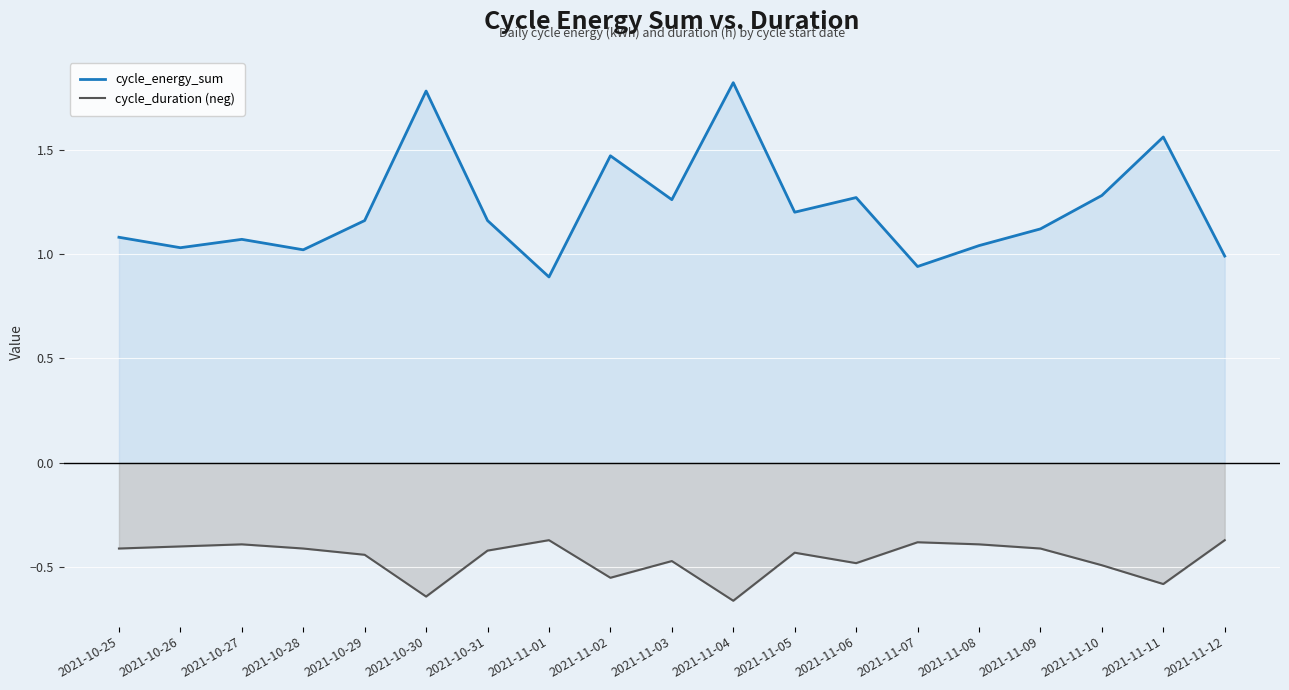

What is the smallest value displayed?

-0.7